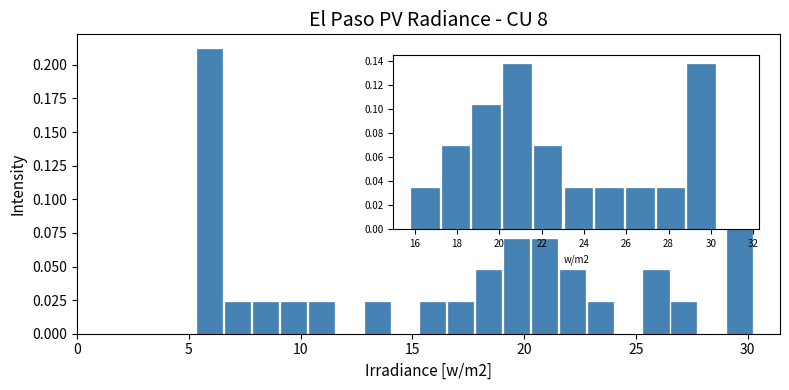

Read against the x-axis, roughly where is the centre of the tallest bar?

6.0